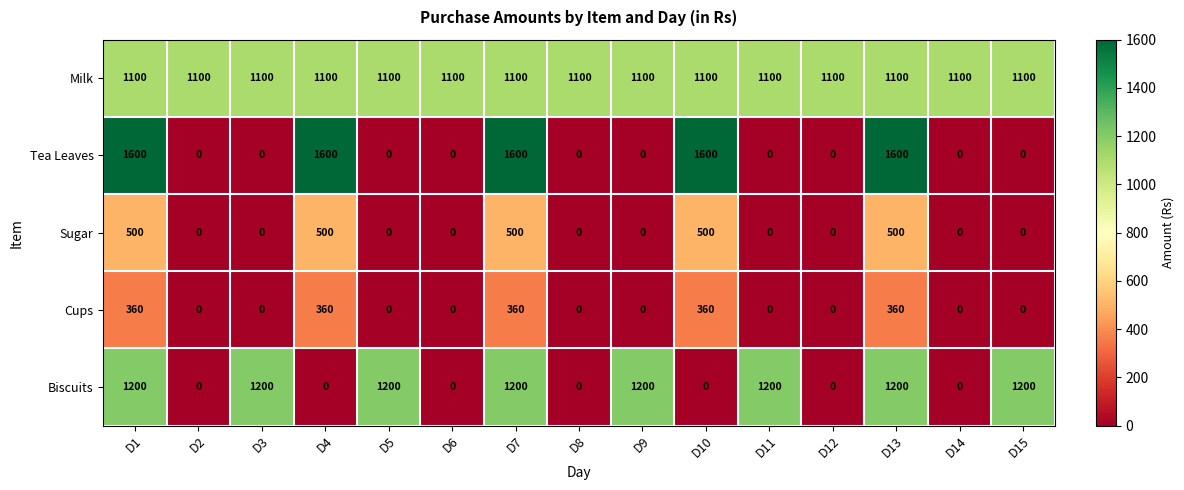

What is the difference between the highest and lowest values at D7?

1240